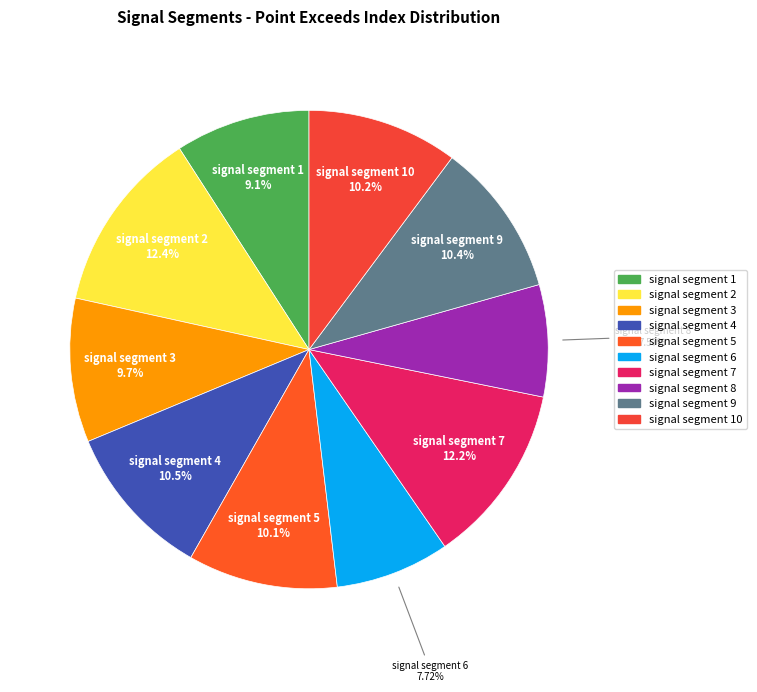

Does any single category account for the majority?

No